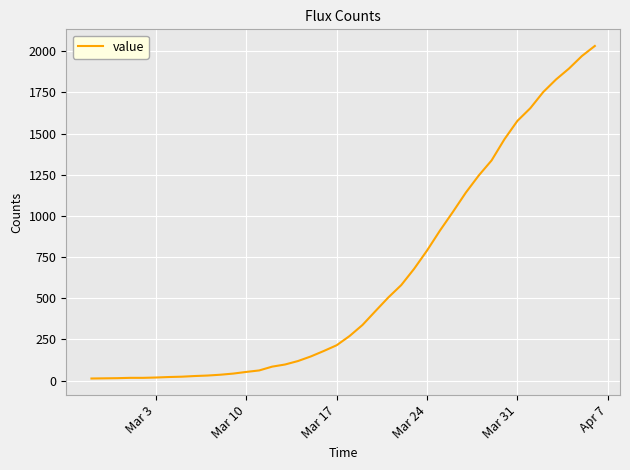

What is the difference between the maximum and minimum values?

2019